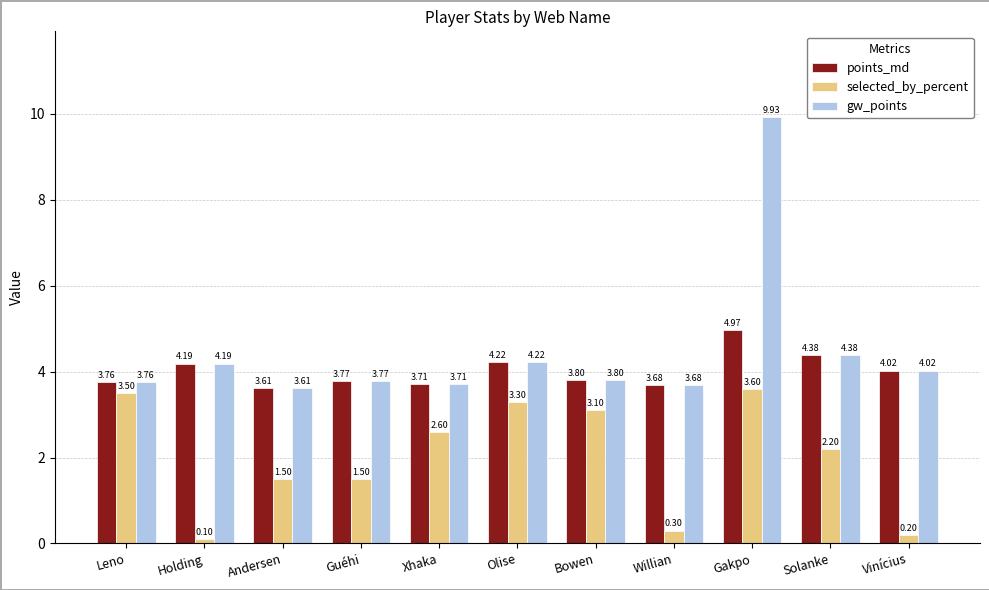

Rank the series by their average value, from highest to lowest.

gw_points, points_md, selected_by_percent